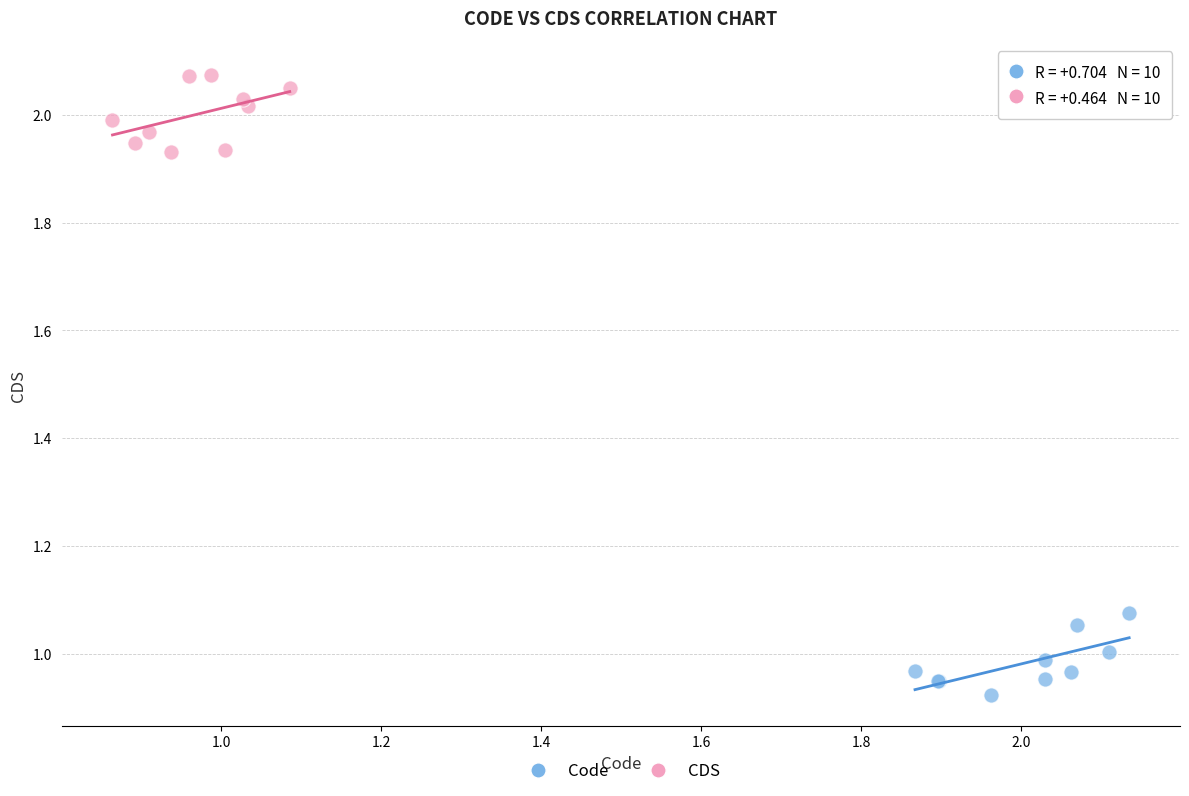

Which series contains the lowest Y value?

Code